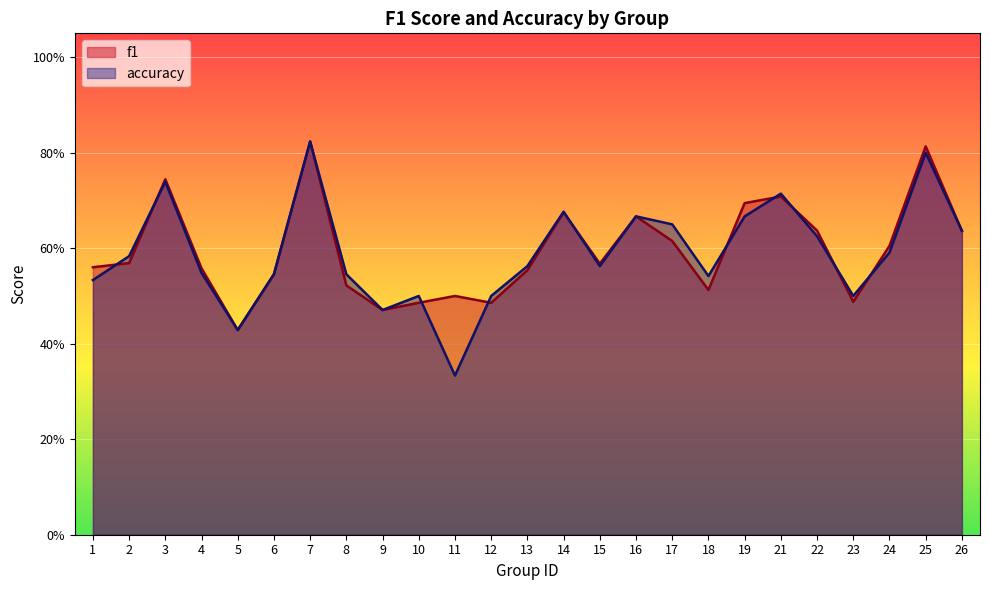

Is it true that accuracy equals 0.6 at 26?

True